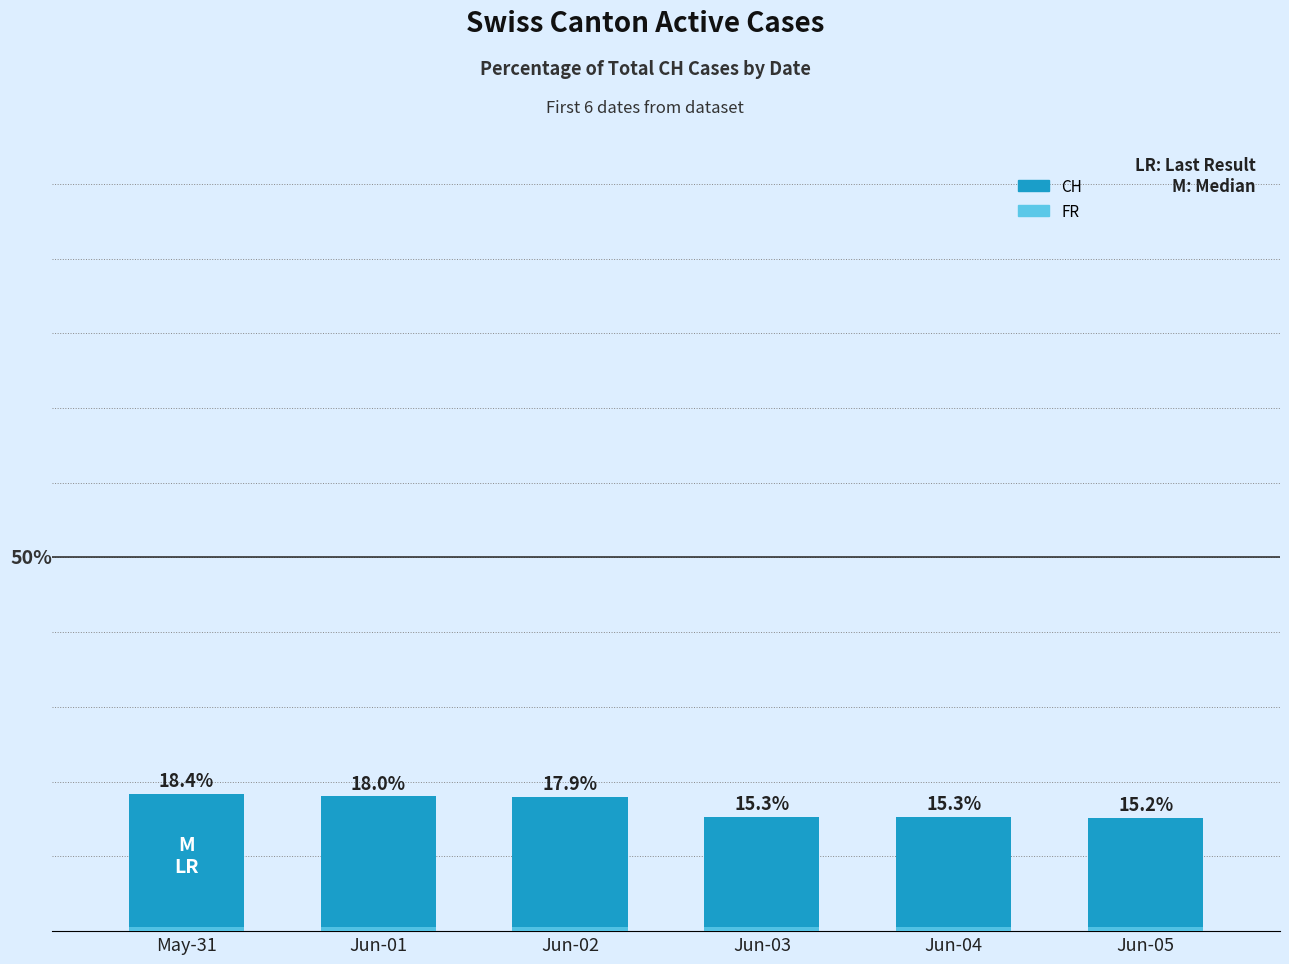

Where is FR nearest to the value 0?

May-31